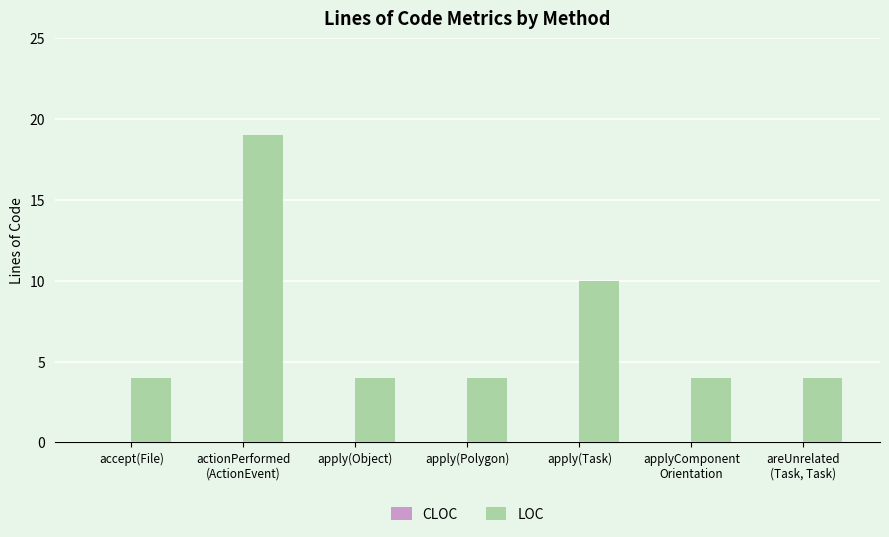

What is the label of the 5th bar from the left?

apply(Task)